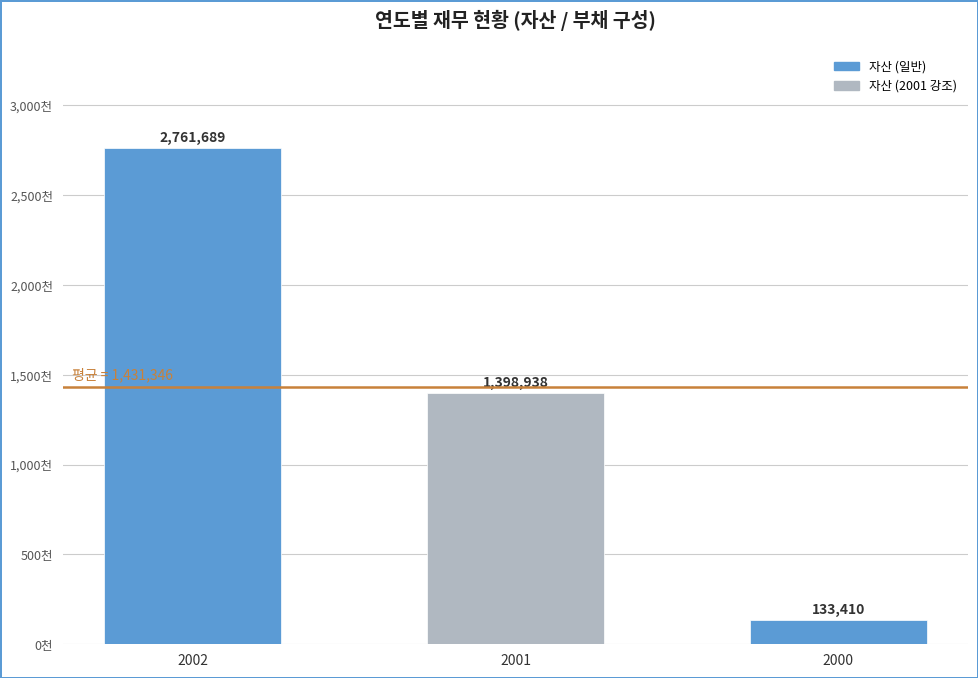

The value at 2001 is 1398938. True or false?

True